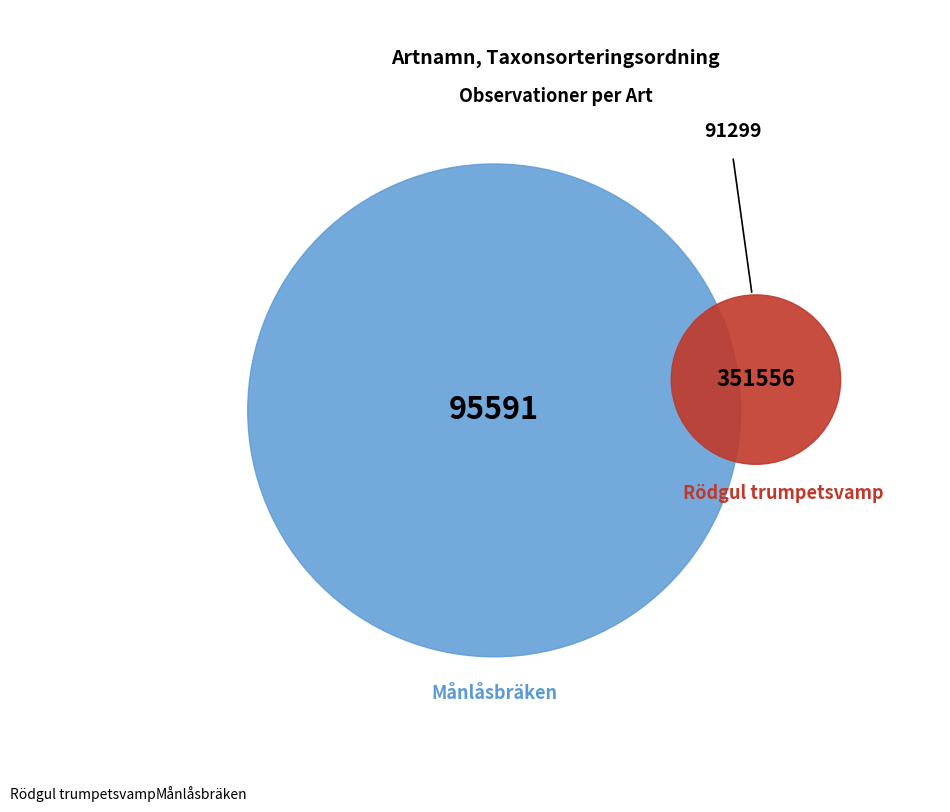

Which category has the smallest portion of the pie?

Månlåsbräken